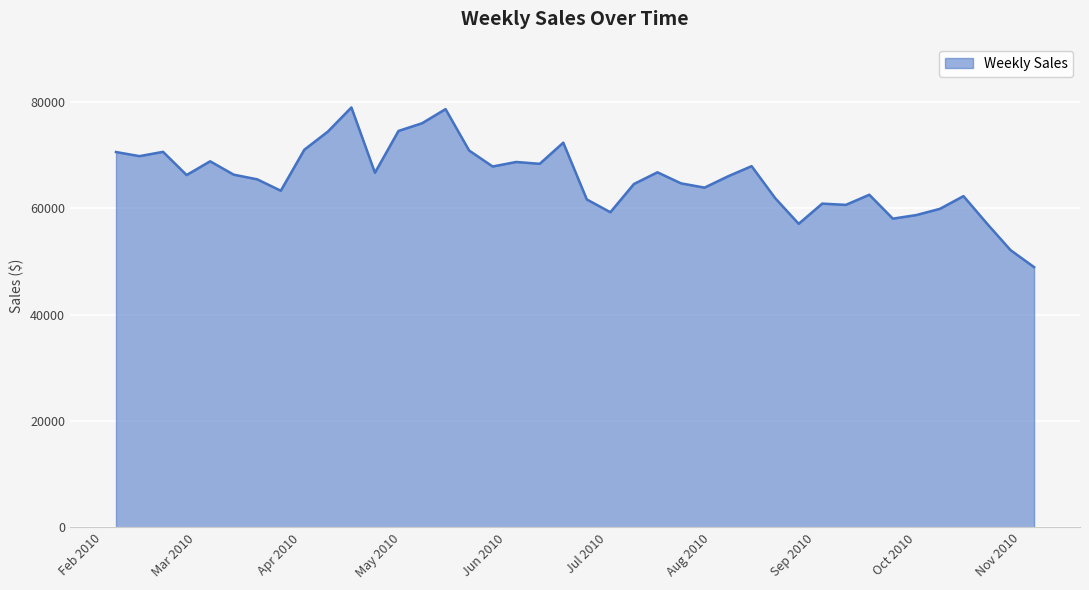

What is the difference between the maximum and minimum values?

30020.8